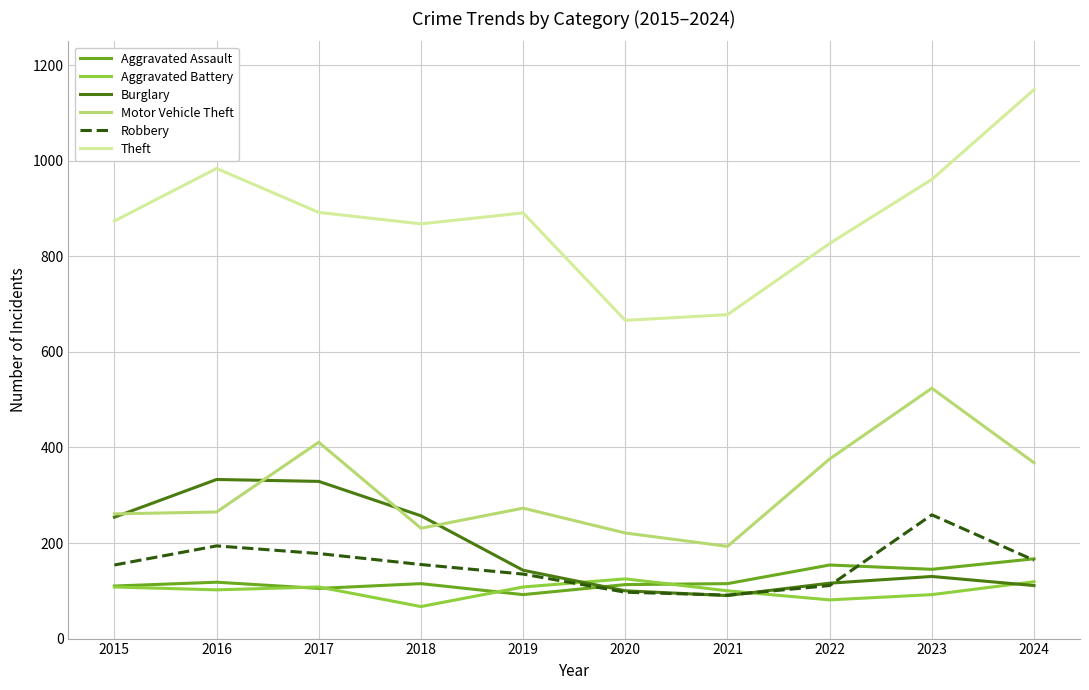

True or false: Aggravated Battery has a value of 108 at 2015.

True